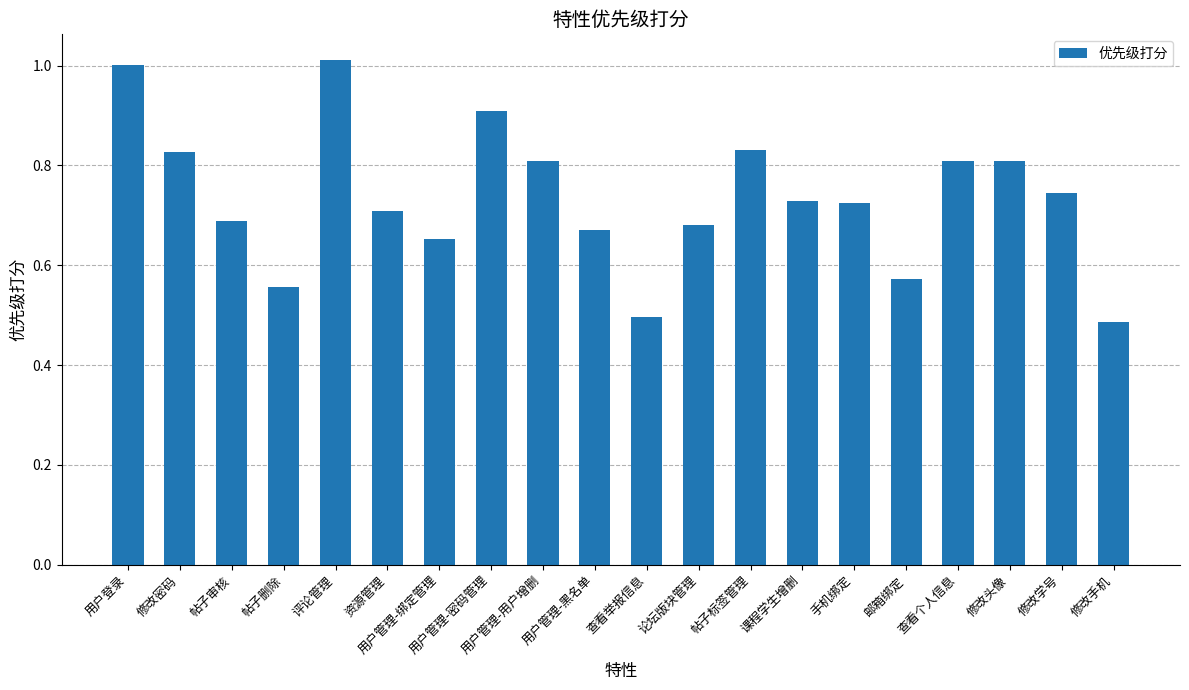

True or false: the data shows 1.5 at 帖子标签管理.

False